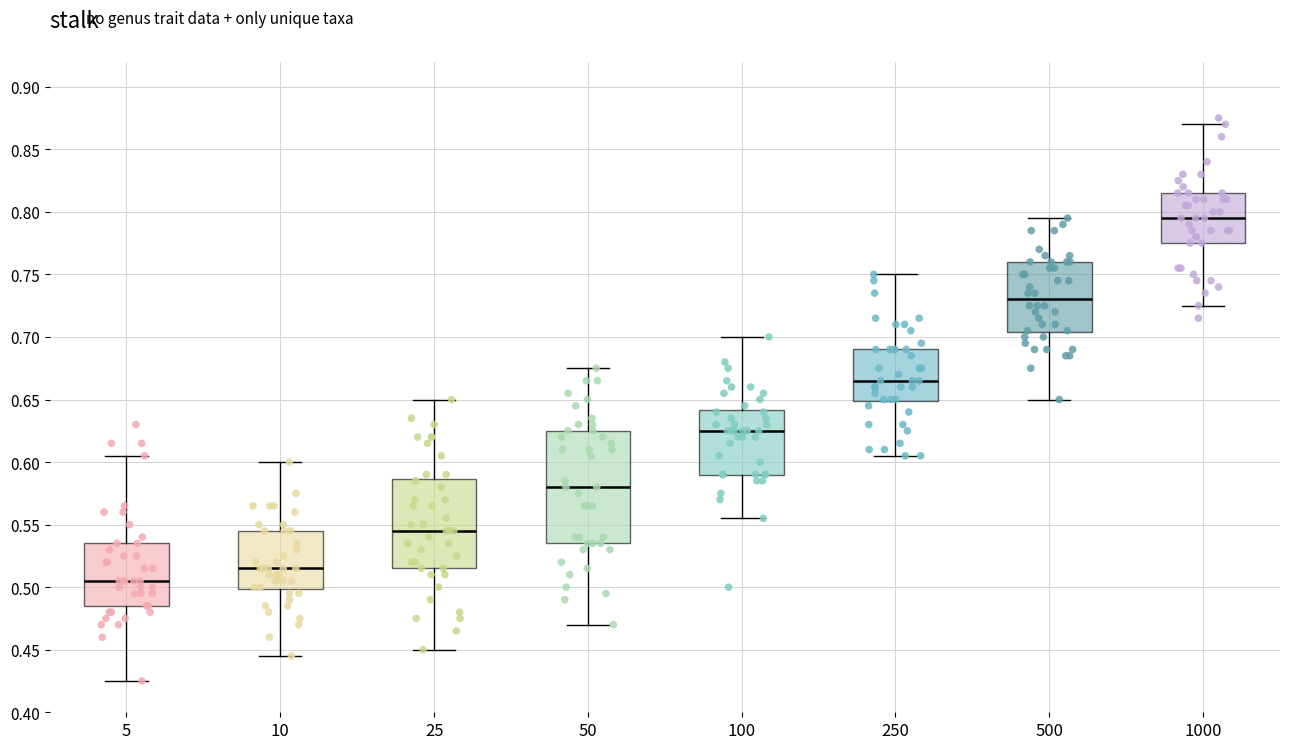

Reading left to right, transcribe this box plot: for each box, give where its median line is, the range the box spans, and where its two whiskers end, as read against the y-axis. The values are not printed on the chart, so give them approximately, as read against the axis.

5: median 0.505, box 0.485 to 0.535, whiskers 0.425 to 0.605
10: median 0.515, box 0.500 to 0.545, whiskers 0.445 to 0.600
25: median 0.545, box 0.515 to 0.585, whiskers 0.450 to 0.650
50: median 0.580, box 0.535 to 0.625, whiskers 0.470 to 0.675
100: median 0.625, box 0.590 to 0.640, whiskers 0.555 to 0.700
250: median 0.665, box 0.650 to 0.690, whiskers 0.605 to 0.750
500: median 0.730, box 0.705 to 0.760, whiskers 0.650 to 0.795
1000: median 0.795, box 0.775 to 0.815, whiskers 0.725 to 0.870